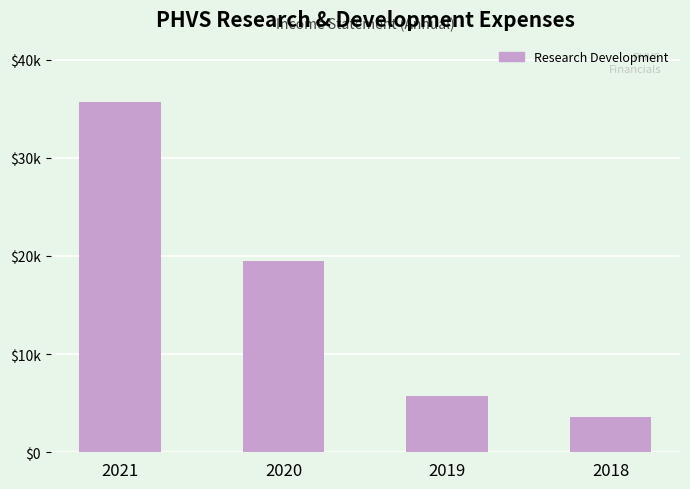

Are the bars horizontal?

No